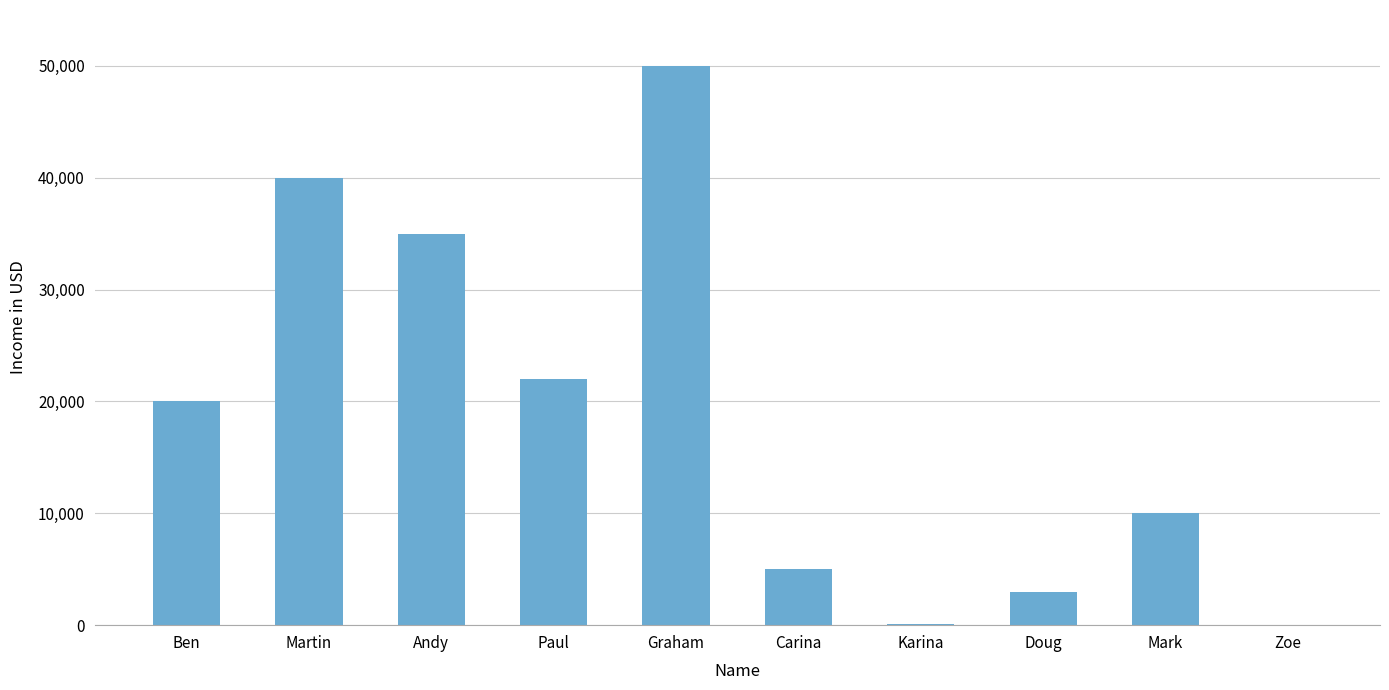

What is the sum of all values?

185110